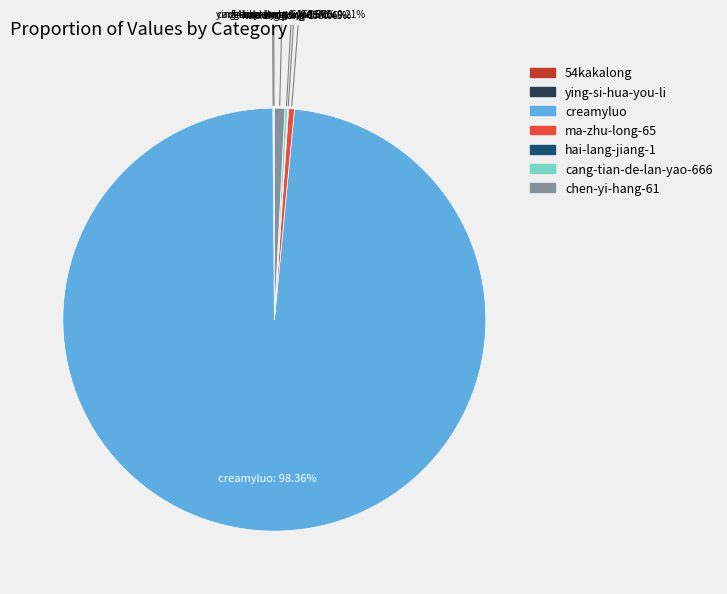

Which slice is the largest?

creamyluo